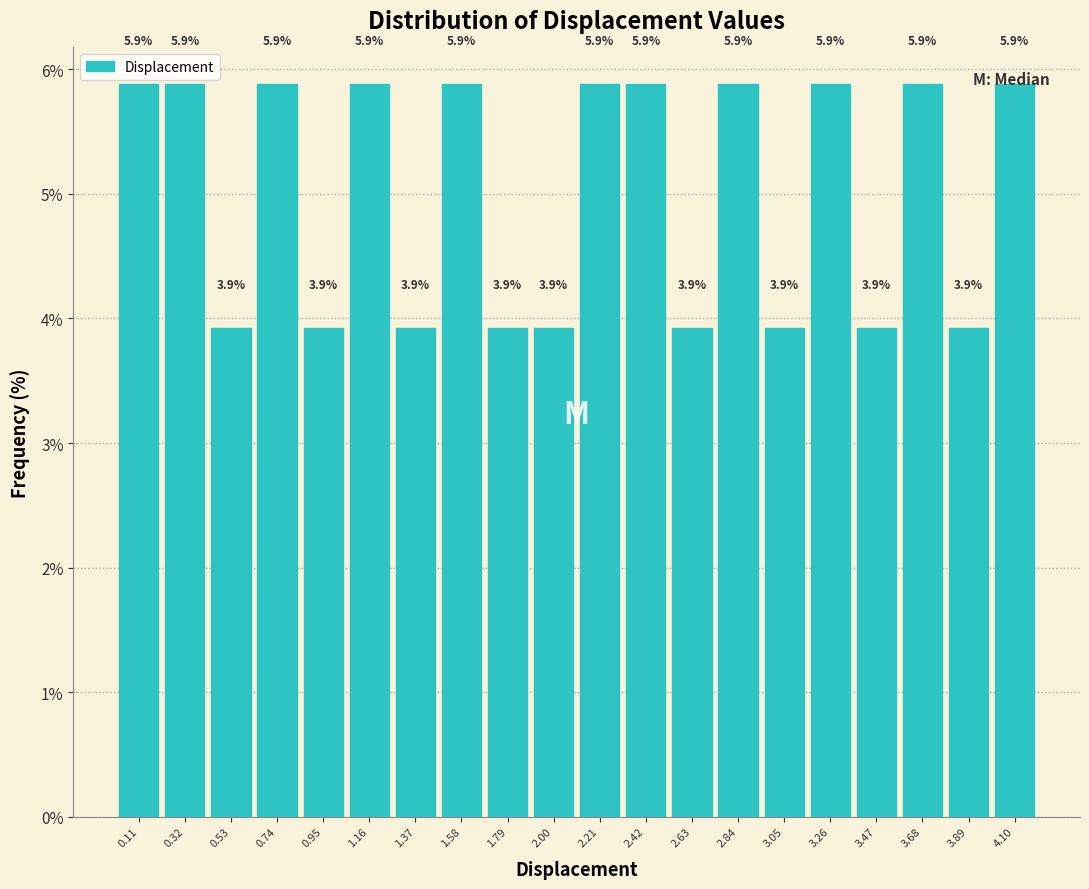

Reading left to right, transcribe this chart: for each bar, give the range it covers on the x-axis and its height. The bar edges are not printed on the chart, so give them approximately, as read against the axis.

0.00 to 0.21: 5.9
0.21 to 0.42: 5.9
0.42 to 0.63: 3.9
0.63 to 0.84: 5.9
0.84 to 1.05: 3.9
1.05 to 1.26: 5.9
1.26 to 1.47: 3.9
1.47 to 1.68: 5.9
1.68 to 1.89: 3.9
1.89 to 2.10: 3.9
2.10 to 2.31: 5.9
2.31 to 2.52: 5.9
2.52 to 2.73: 3.9
2.73 to 2.94: 5.9
2.94 to 3.15: 3.9
3.15 to 3.36: 5.9
3.36 to 3.57: 3.9
3.57 to 3.78: 5.9
3.78 to 3.99: 3.9
3.99 to 4.20: 5.9